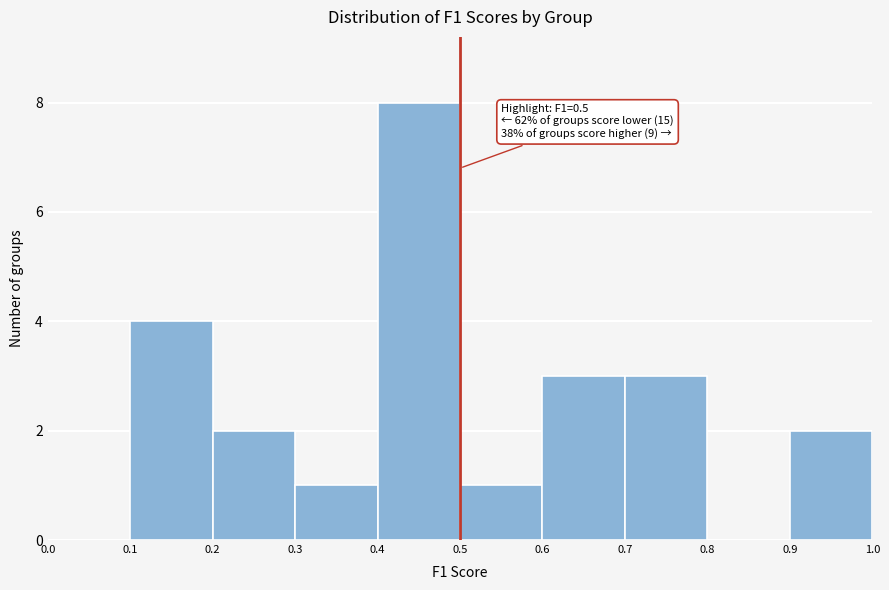

Which range on the x-axis has the tallest bar?

0.4 to 0.5